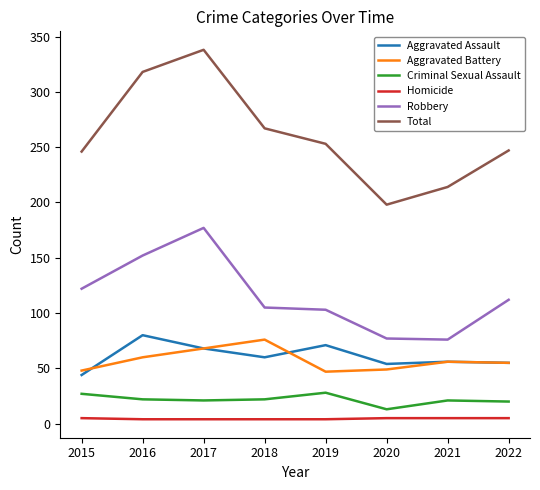

Which series has the largest total across all categories?

Total